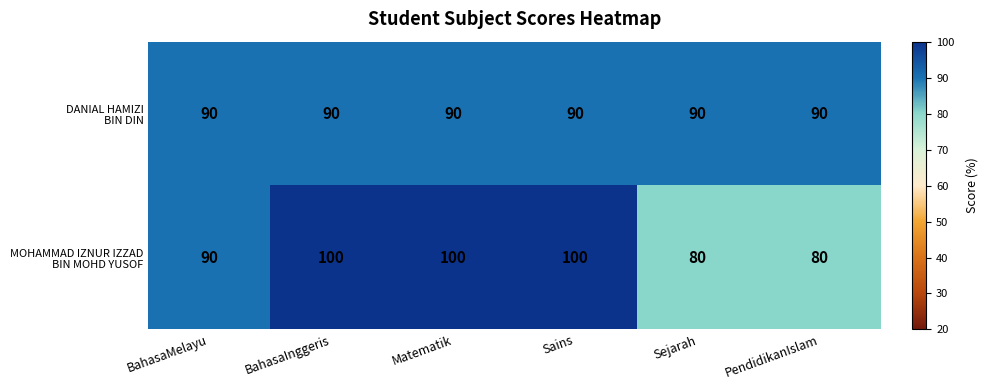

At how many categories does at least one series exceed 99?

3